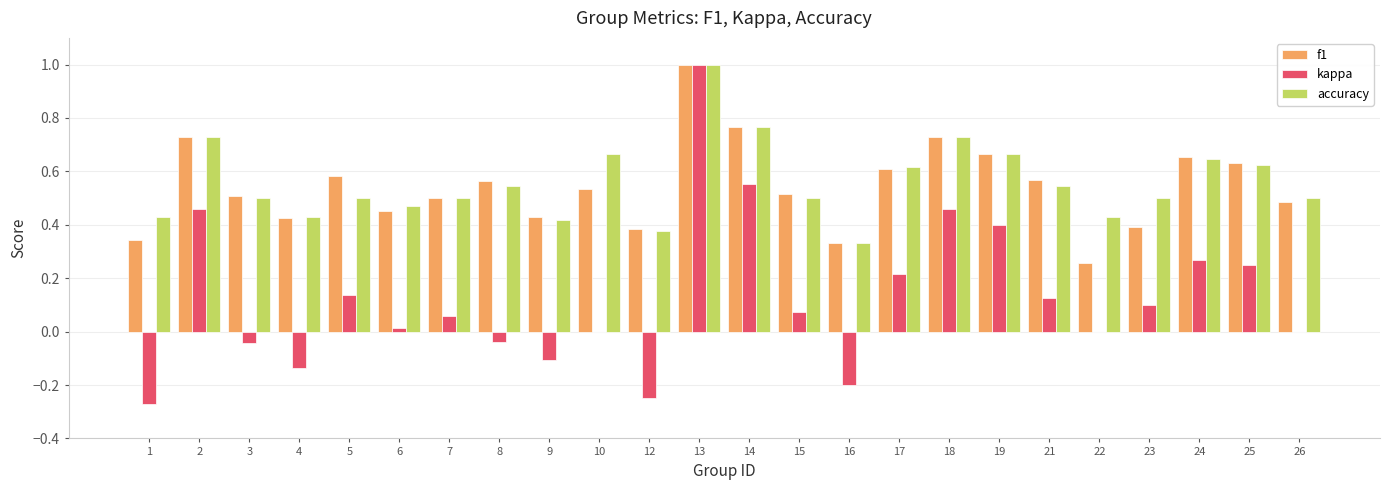

True or false: kappa has a value of 0.1 at 15.

True